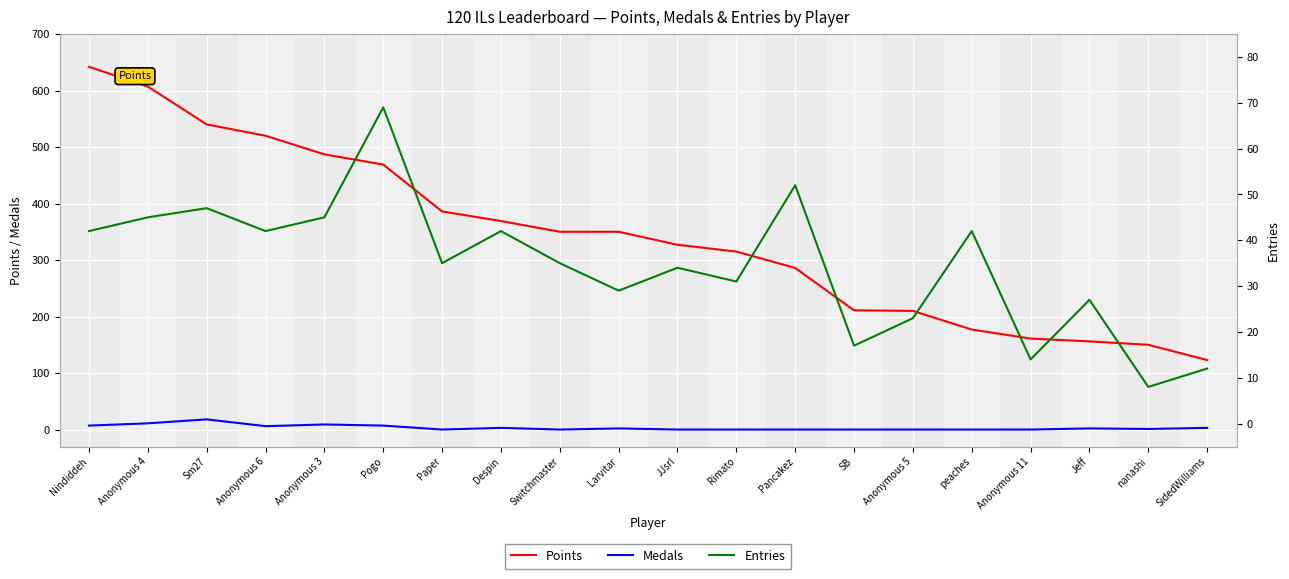

What is the minimum value for Points?

123